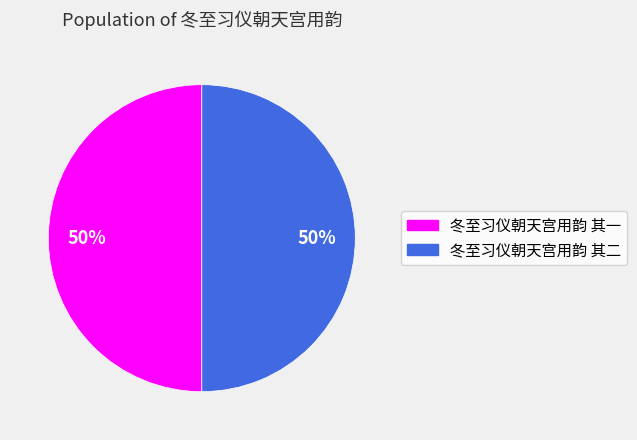

Approximately how many times larger is the value at 冬至习仪朝天宫用韵 其一 compared to 冬至习仪朝天宫用韵 其二?

1.0